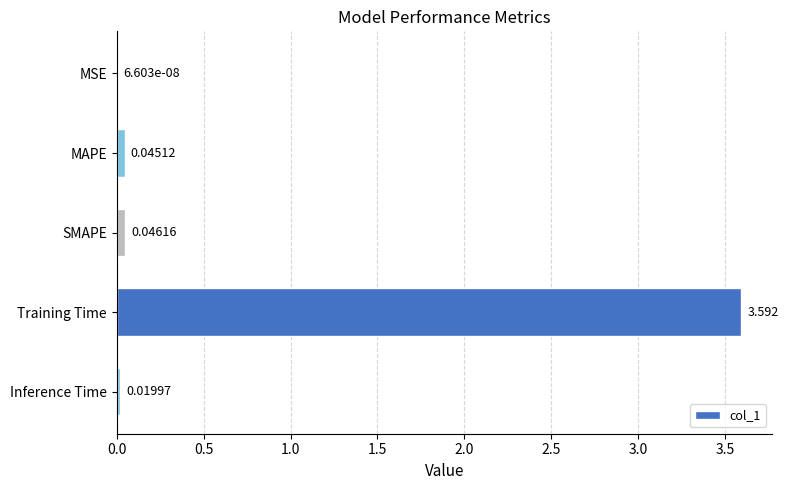

Between Training Time and MAPE, which is larger?

Training Time